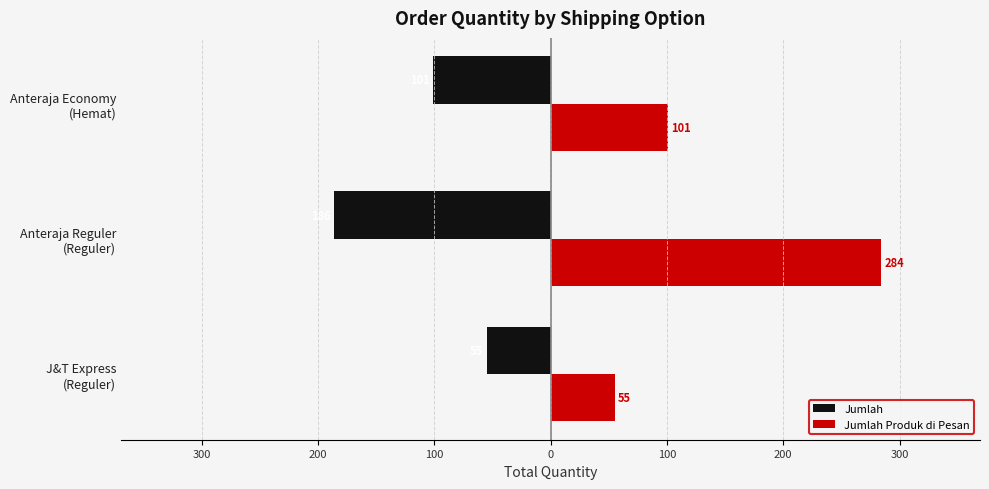

What are all the series names shown in the legend?

Jumlah, Jumlah Produk di Pesan